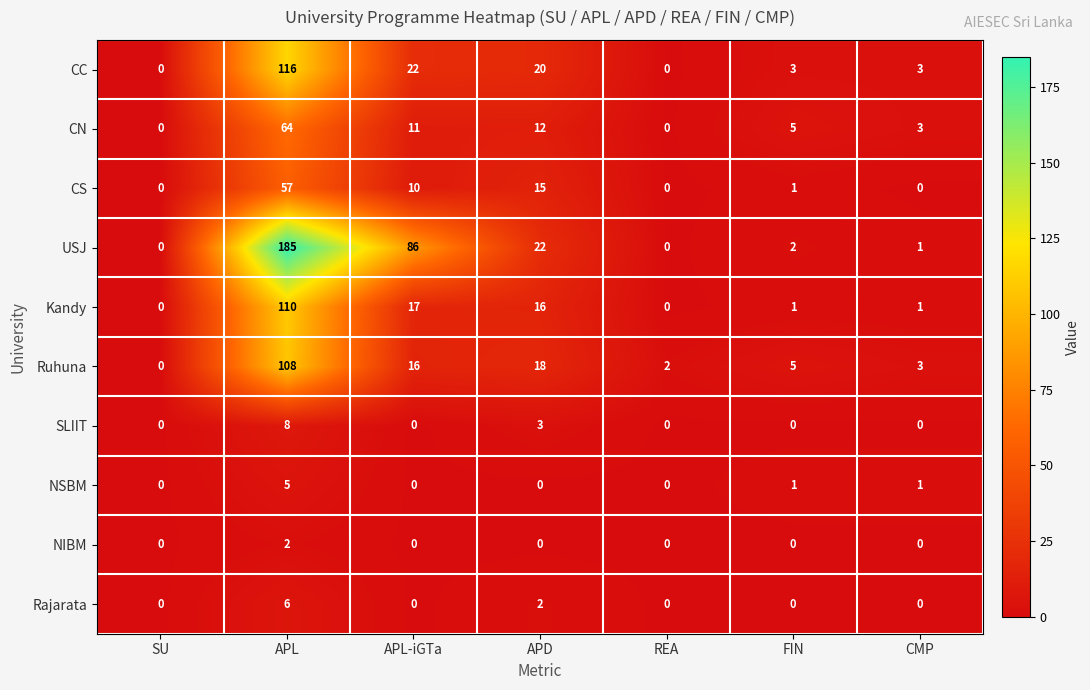

Which series has the largest range (max minus min)?

USJ